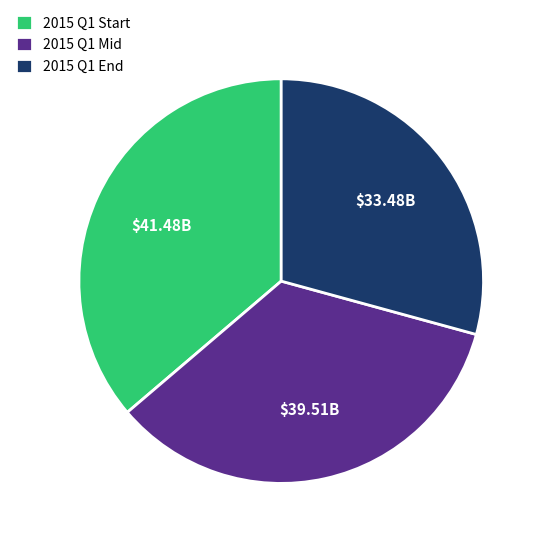

Do 2015 Q1 Mid and 2015 Q1 End together represent more than half of the pie?

Yes